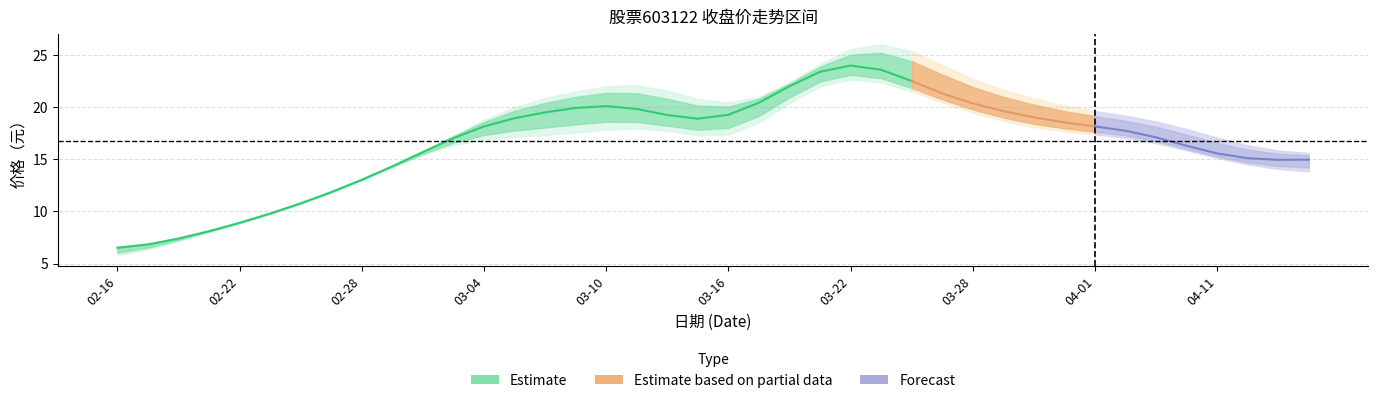

What is the value of the 最高 point at the 33rd from the left?

18.5